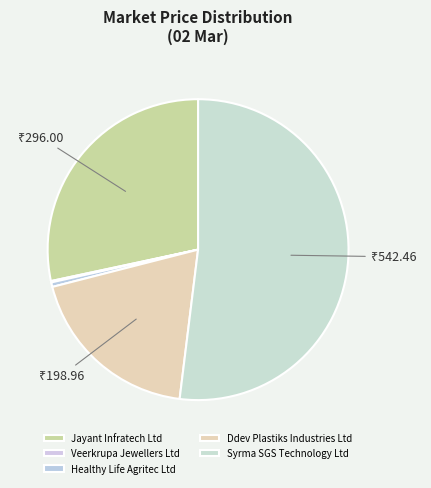

Is the sum of Jayant Infratech Ltd and Veerkrupa Jewellers Ltd greater than half?

No